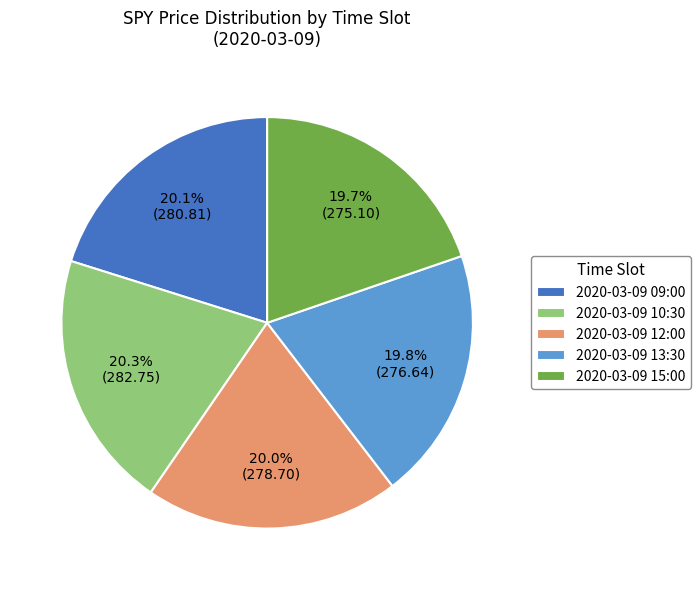

What is the ratio of the value at 2020-03-09 10:30 to the value at 2020-03-09 09:00?

1.0